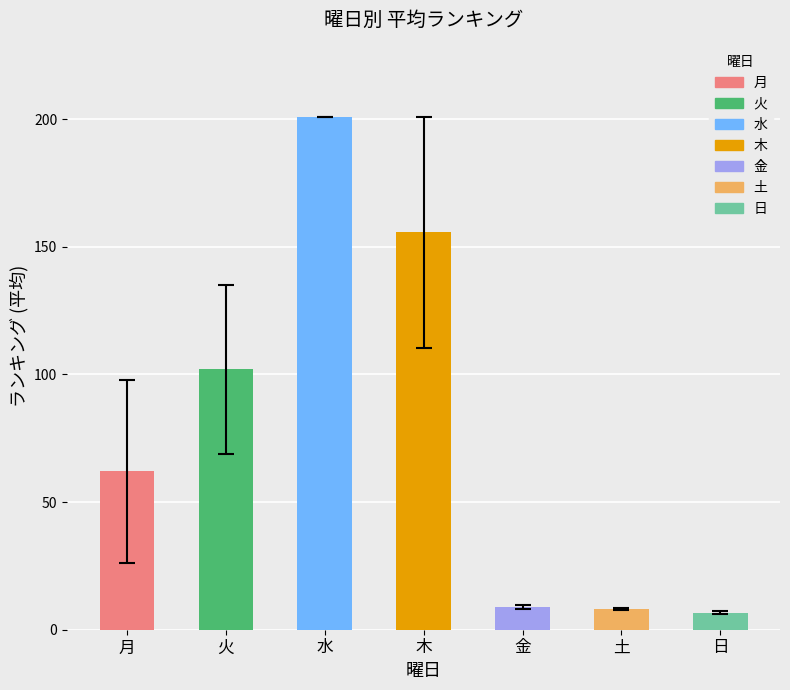

Which label corresponds to the largest value in the chart?

水